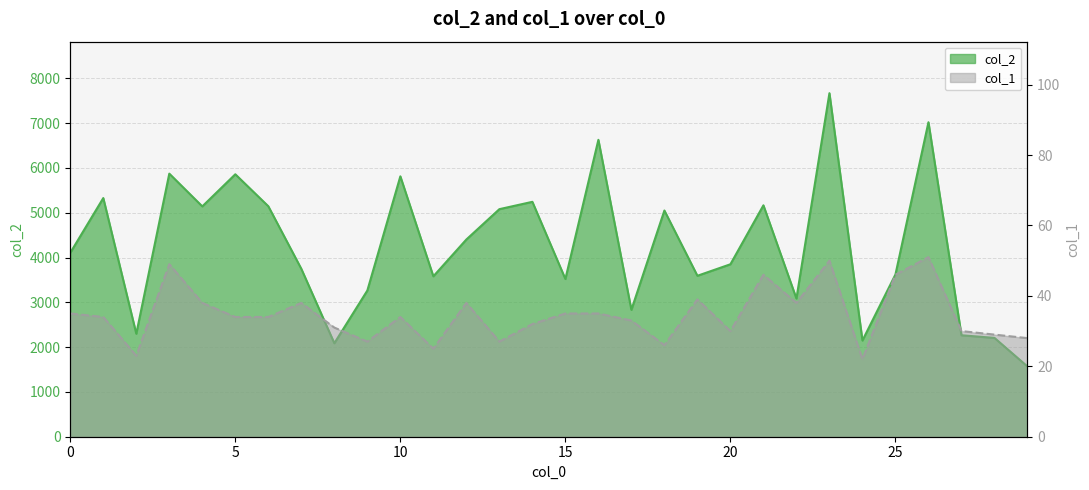

Reading left to right, what are all the values shown in this chart?

col_2: 0=4106	1=5328	2=2299	3=5873	4=5142	5=5859	6=5145	7=3748	8=2087	9=3264	10=5813	11=3581	12=4403	13=5080	14=5244	15=3521	16=6628	17=2833	18=5050	19=3593	20=3850	21=5166	22=3085	23=7669	24=2148	25=3622	26=7021	27=2265	28=2206	29=1568
col_1: 0=35	1=34	2=23	3=49	4=38	5=34	6=34	7=38	8=31	9=27	10=34	11=25	12=38	13=27	14=32	15=35	16=35	17=33	18=26	19=39	20=30	21=46	22=38	23=50	24=22	25=46	26=51	27=30	28=29	29=28